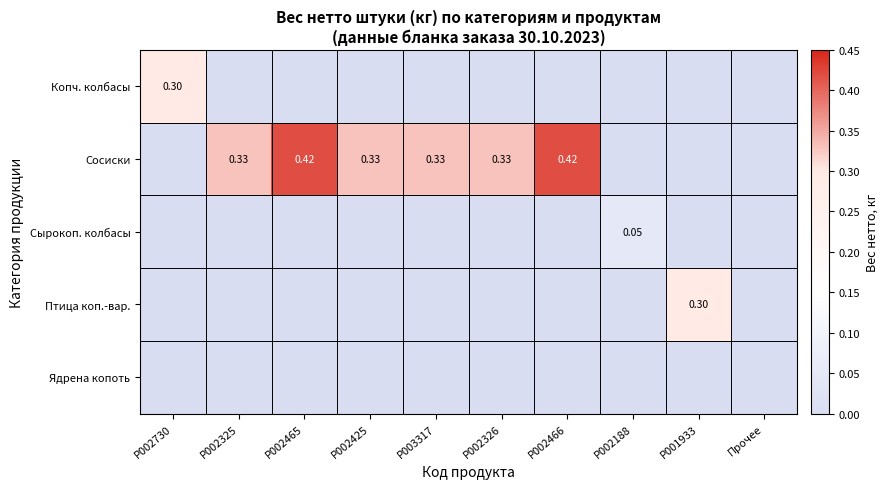

Which series has the largest total across all categories?

Сосиски